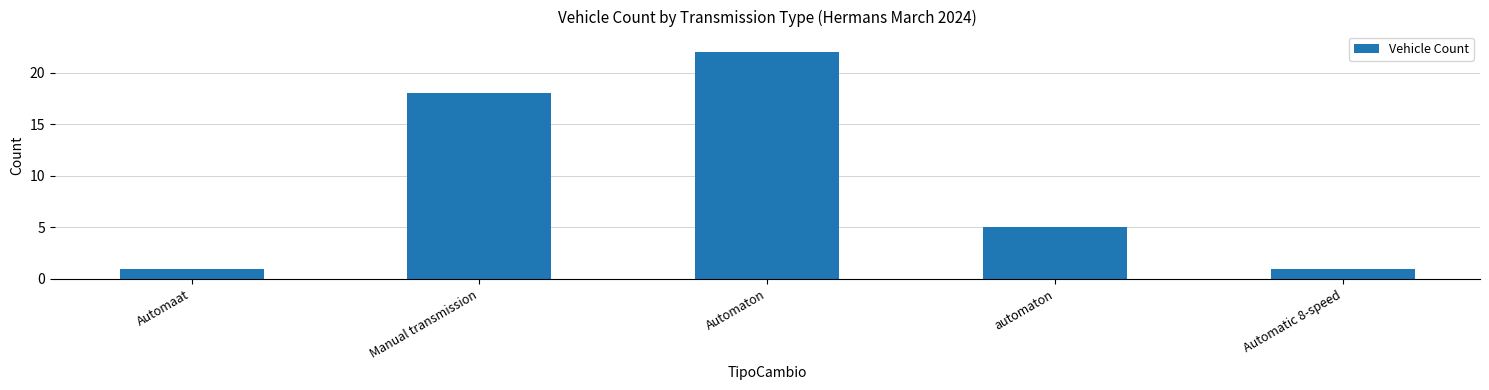

Which has a higher value, Manual transmission or Automaton?

Automaton